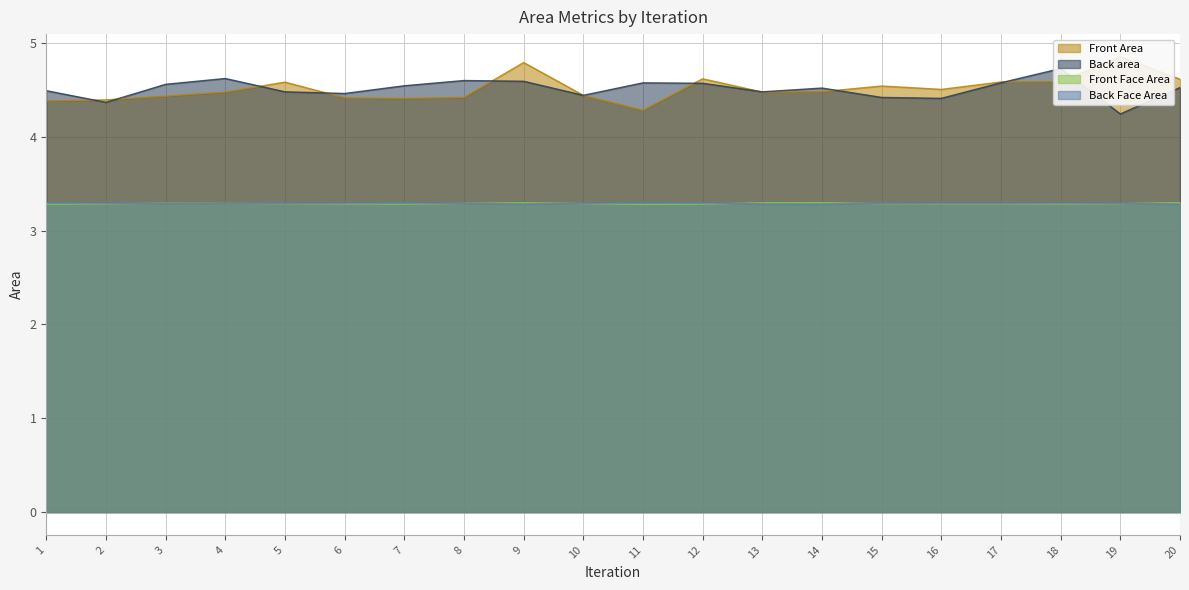

What are all the series names shown in the legend?

Front Area, Back area, Front Face Area, Back Face Area